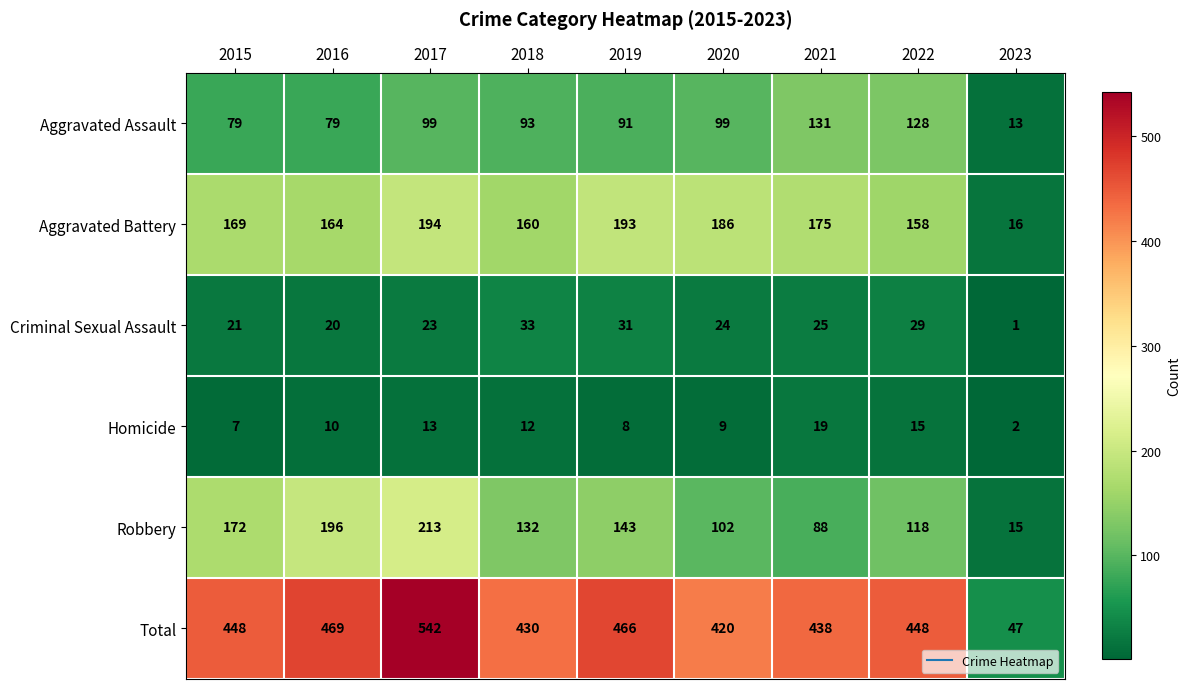

What is the greatest value displayed?

542